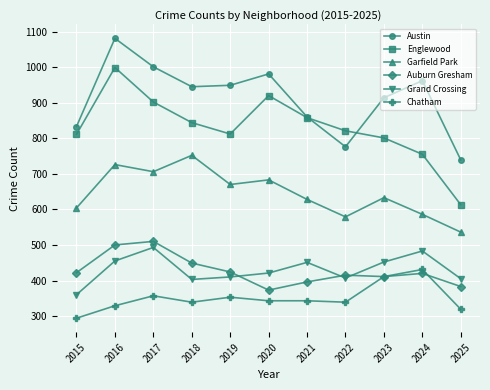

Does the chart have visible grid lines?

Yes